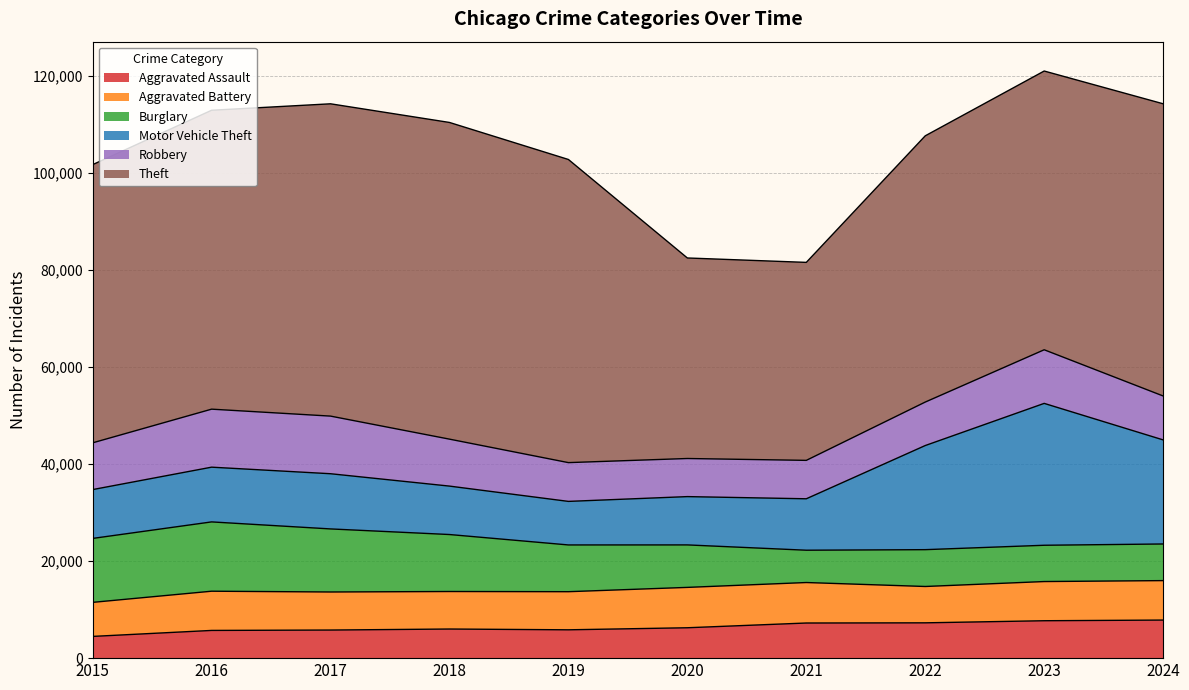

Reading right to left, what are all the values shown in this chart?

Aggravated Assault: 7849	7712	7280	7242	6265	5841	6002	5793	5713	4480
Aggravated Battery: 8136	8078	7492	8347	8321	7858	7735	7845	8085	7019
Burglary: 7551	7481	7593	6661	8758	9638	11747	13001	14289	13184
Motor Vehicle Theft: 21459	29251	21466	10605	9959	8978	9985	11380	11285	10068
Robbery: 9055	11054	8963	7919	7855	7995	9681	11880	11960	9638
Theft: 60242	57468	54889	40818	41343	62497	65290	64386	61623	57352